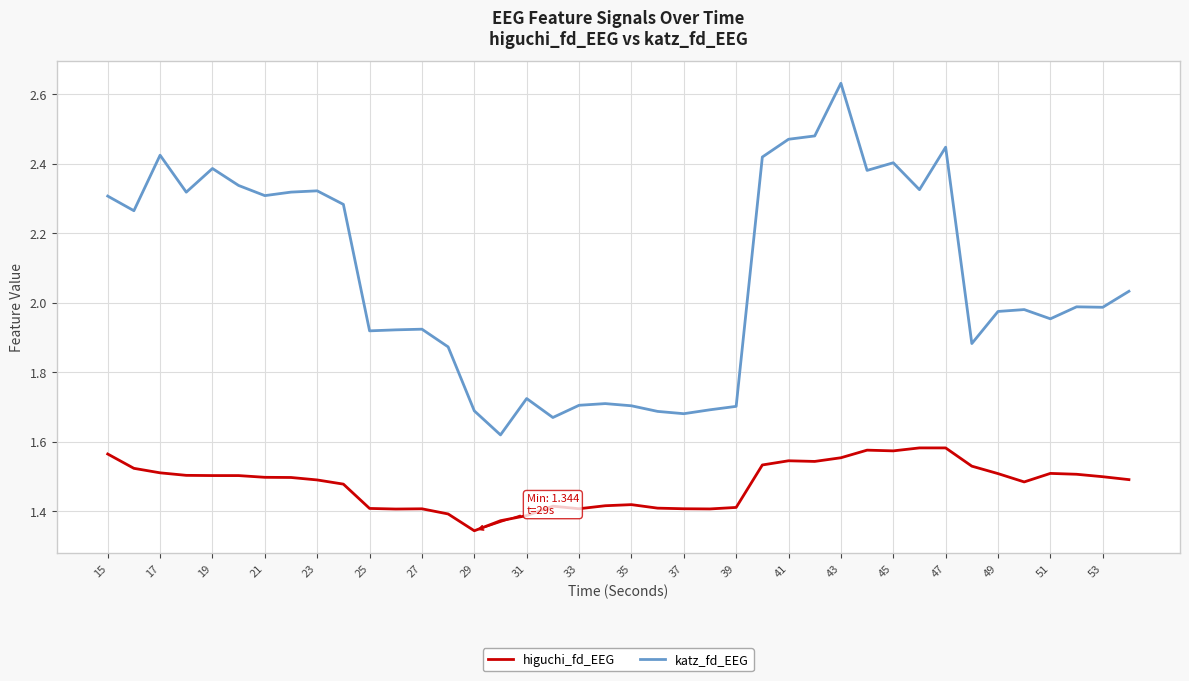

Rank the series by their maximum value, from lowest to highest.

higuchi_fd_EEG, katz_fd_EEG